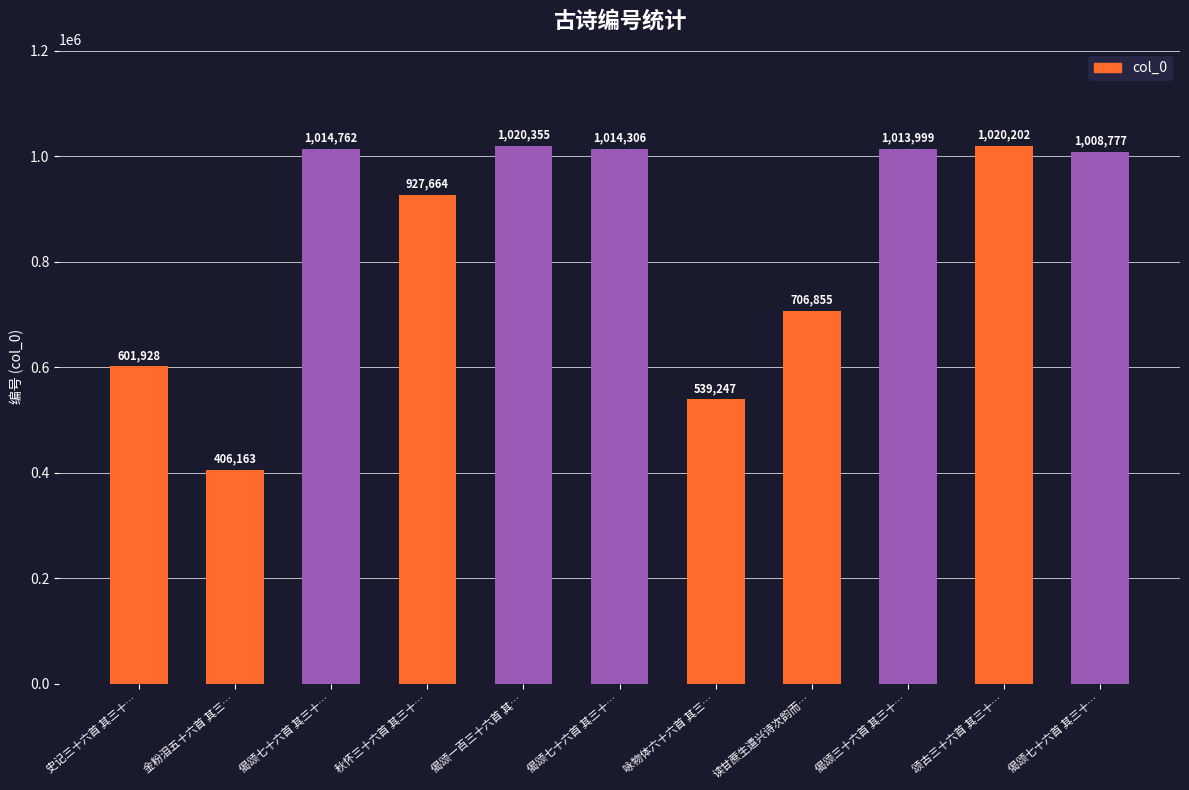

How many categories are shown in the chart?

11